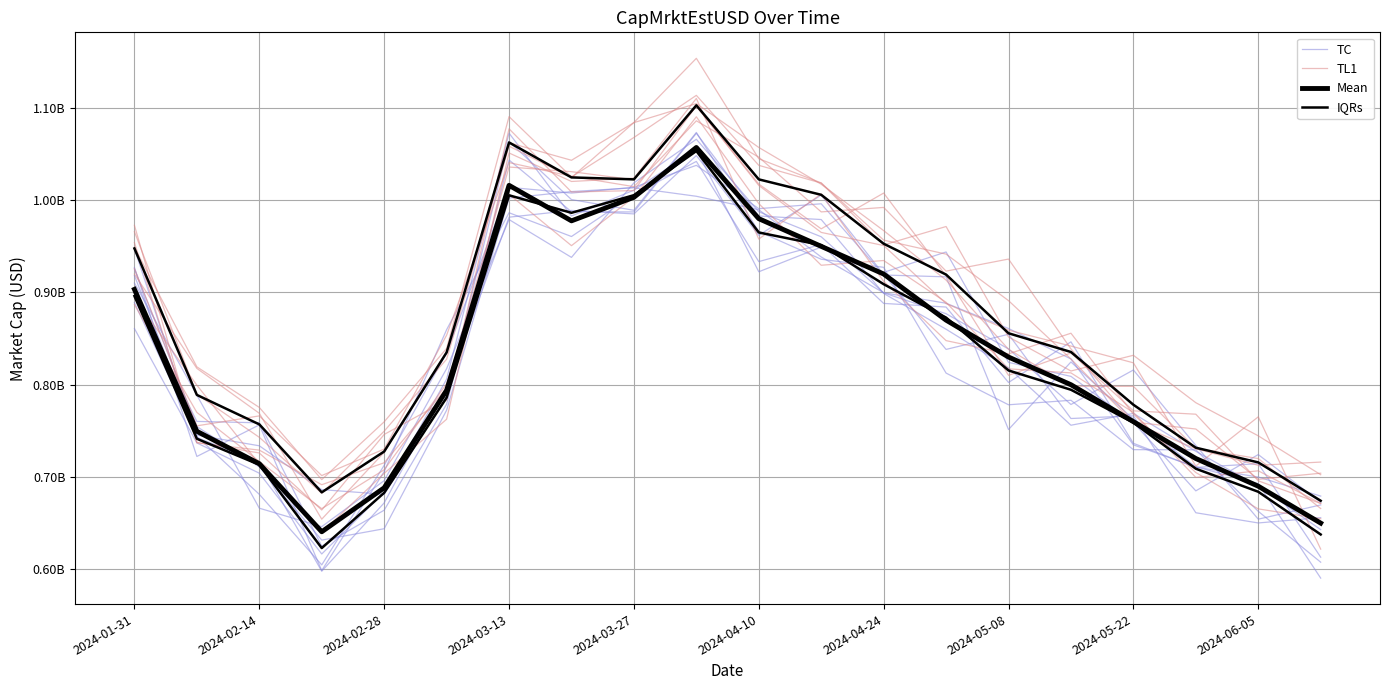

How many interior local peaks does the Mean series have?

2